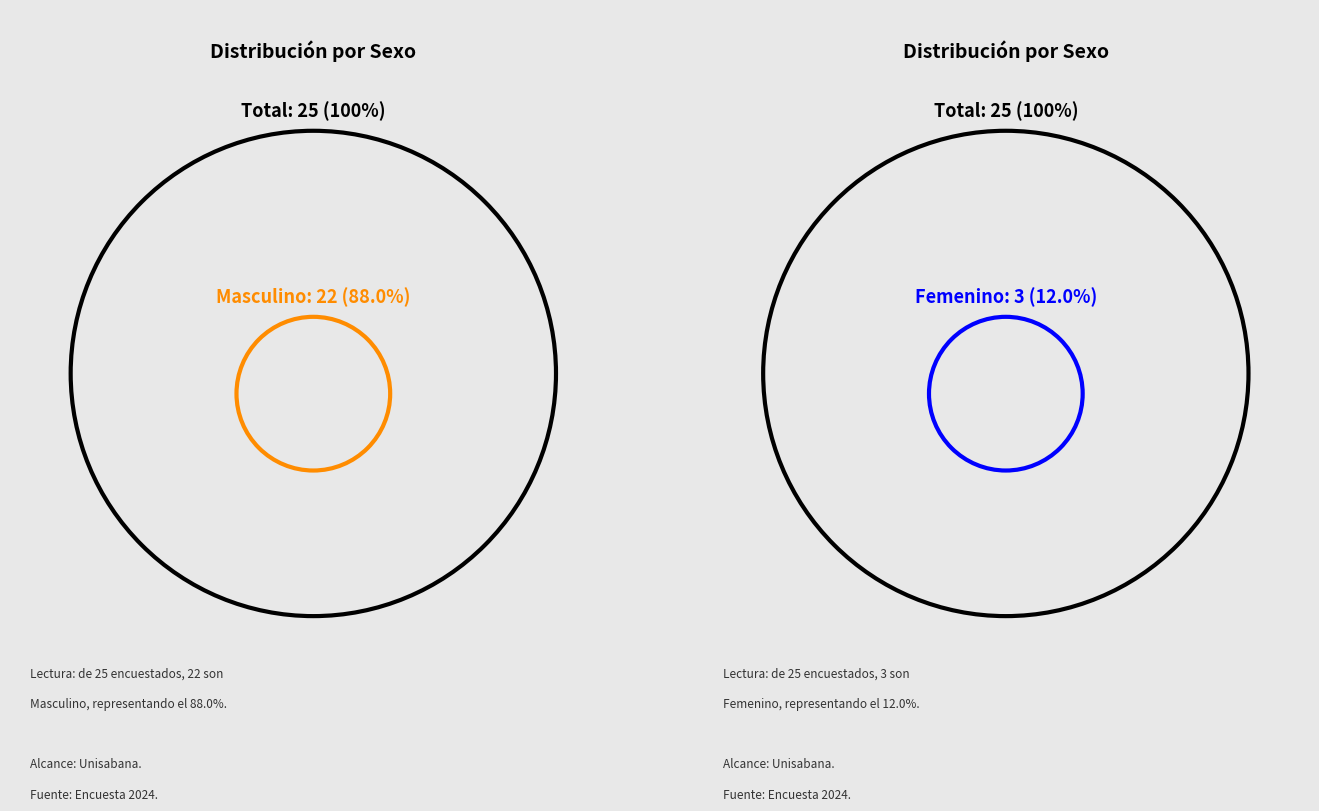

Is it true that Femenino is 12% of the pie?

True